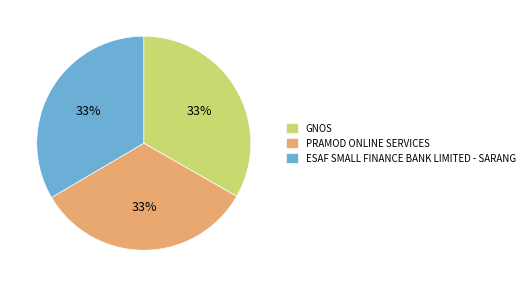

How many slices are in this pie chart?

3